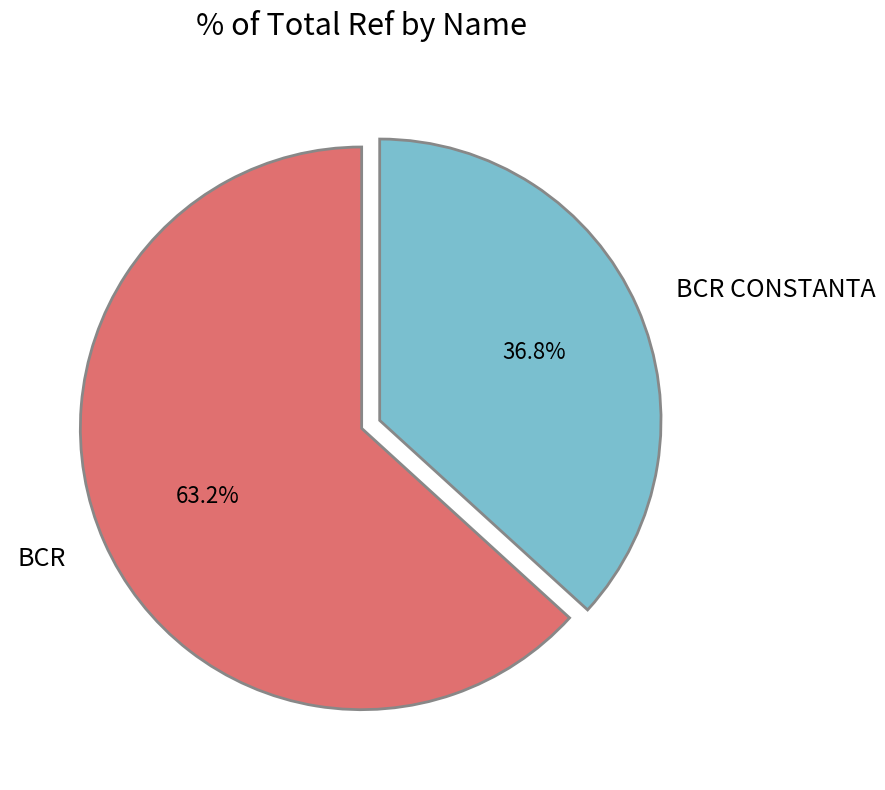

To the nearest percent, what is the difference between the BCR CONSTANTA and BCR slice percentages?

26%